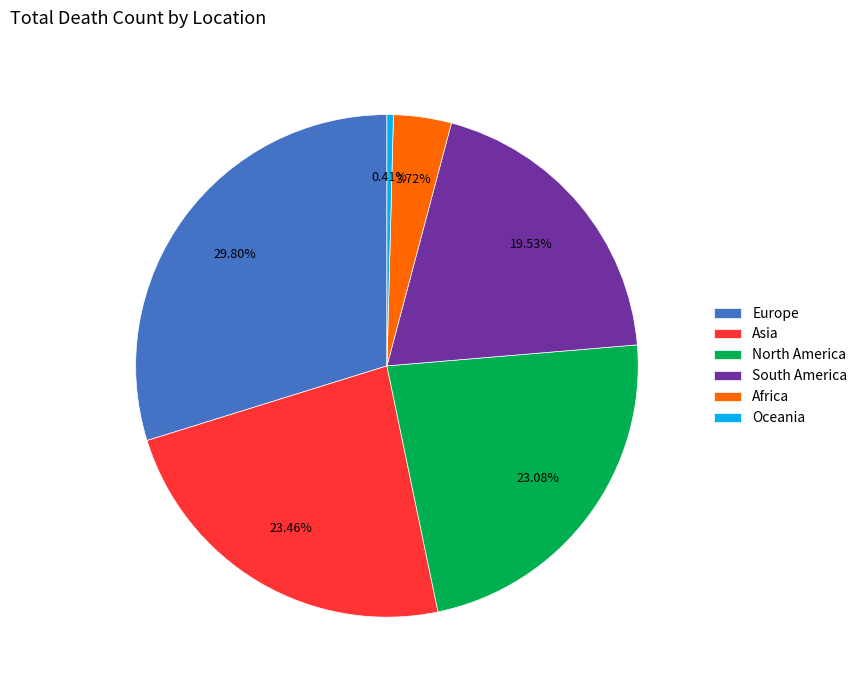

Approximately how many times larger is the value at South America compared to Asia?

0.8